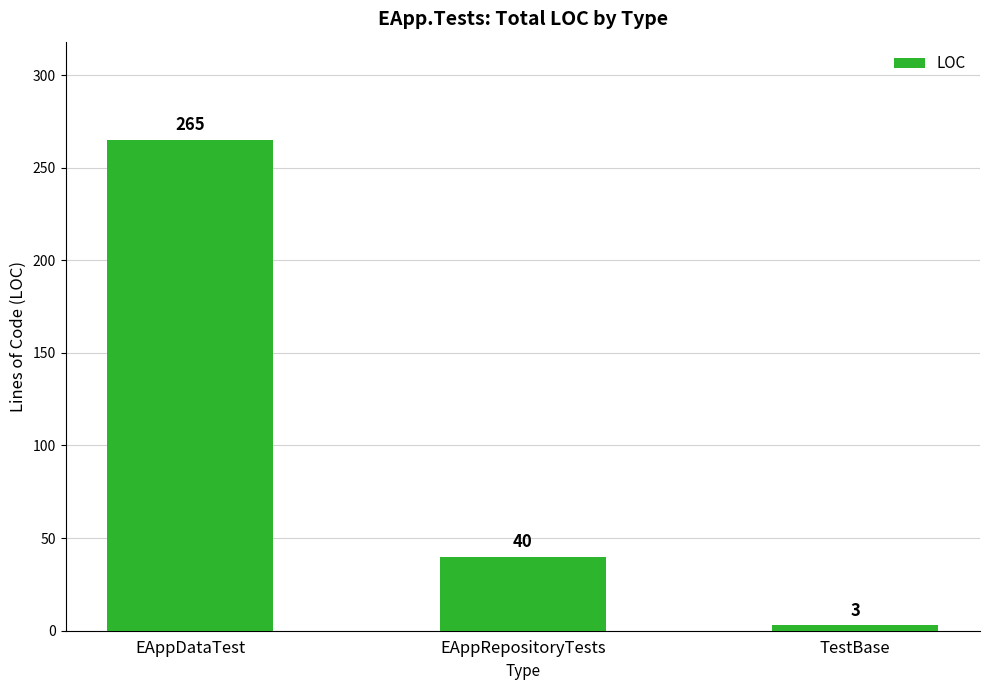

What is the greatest value displayed?

265